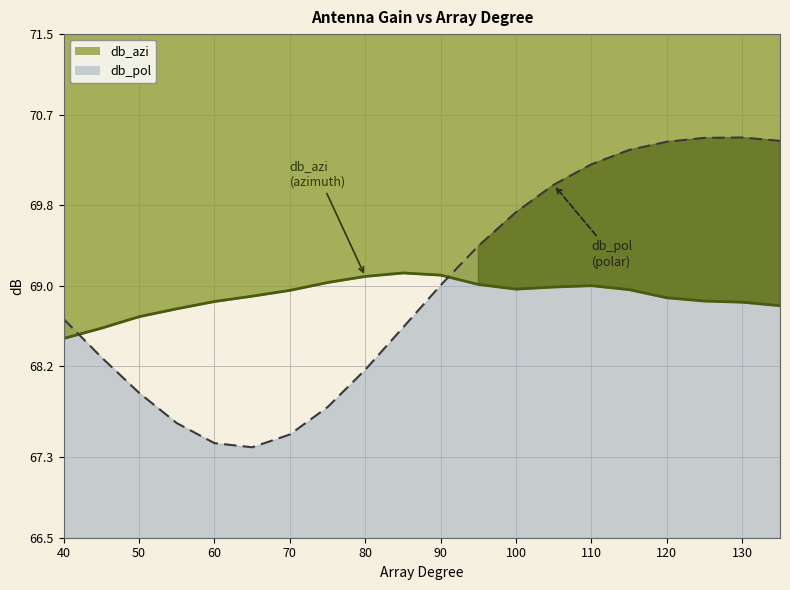

How many interior local valleys does the db_azi series have?

1